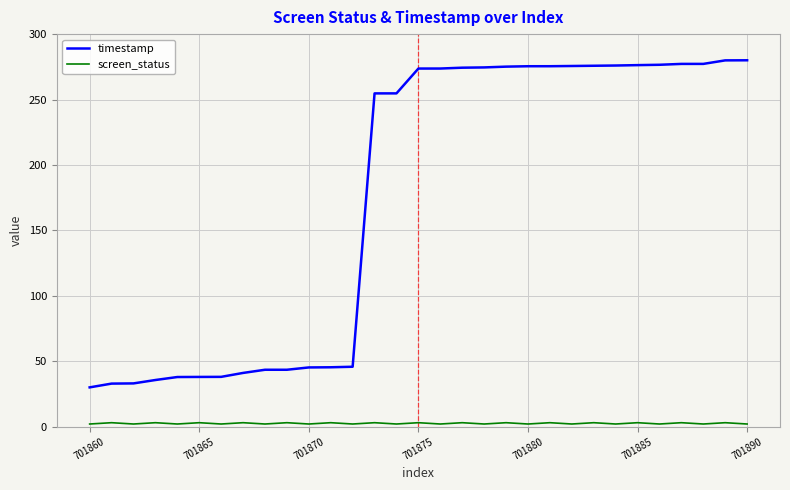

True or false: timestamp and screen_status cross at least once.

False